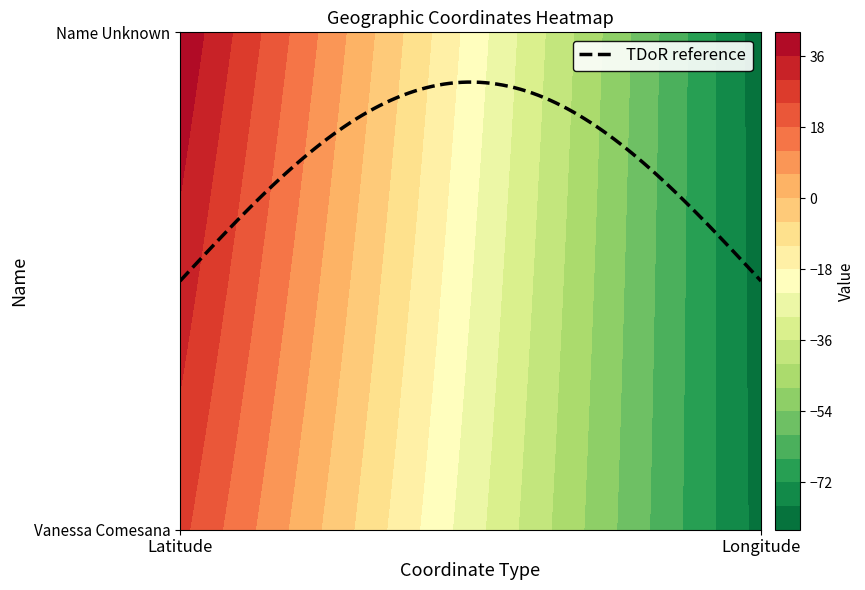

What is the difference between the highest and lowest values at Longitude?

1.2